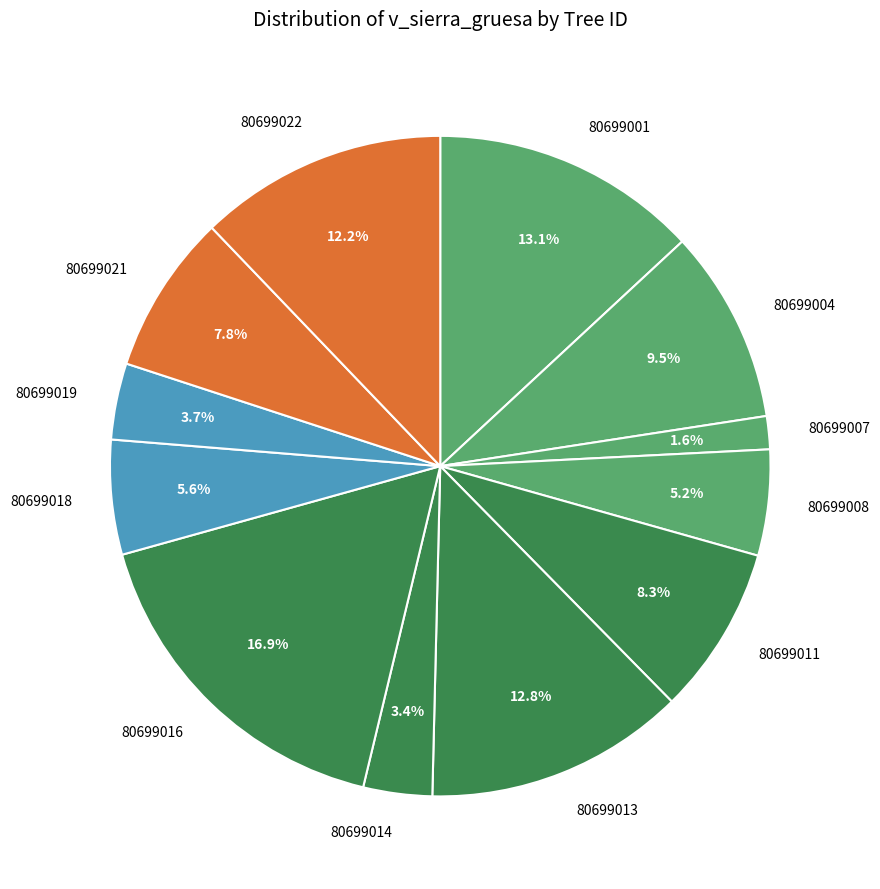

Approximately how many times larger is the value at 80699019 compared to 80699022?

0.3